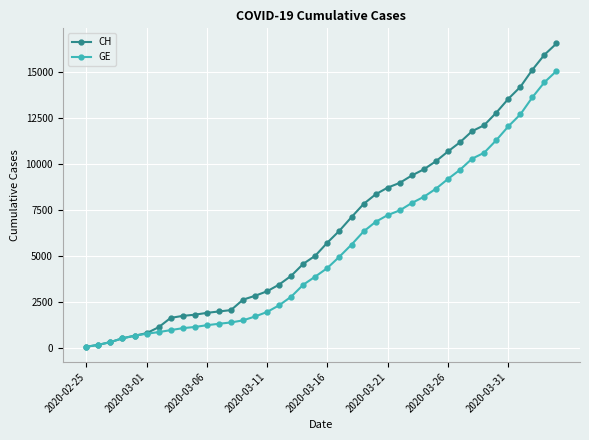

What is the minimum value for CH?

72